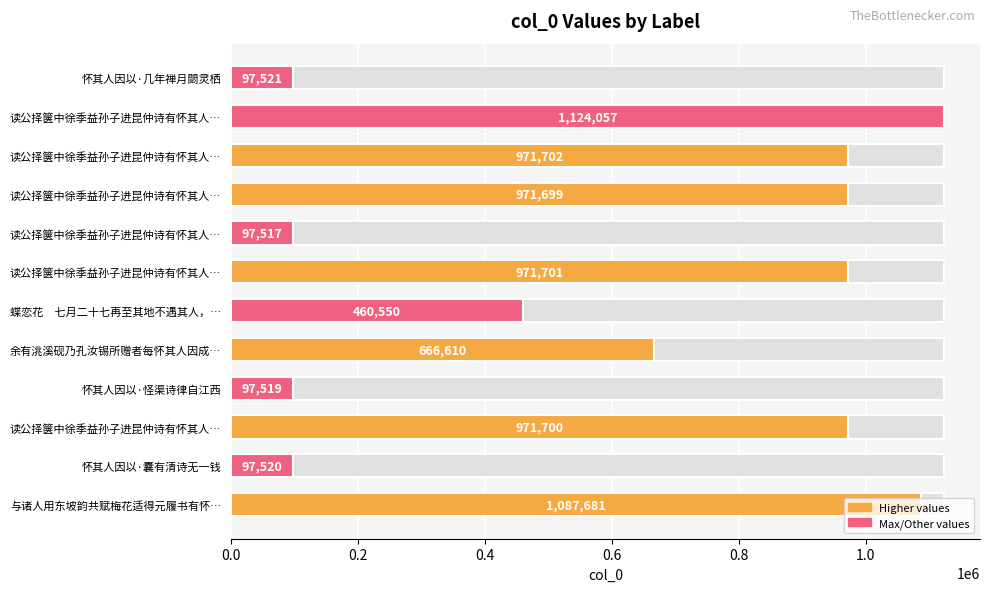

What is the difference between the maximum and minimum values?

1026540